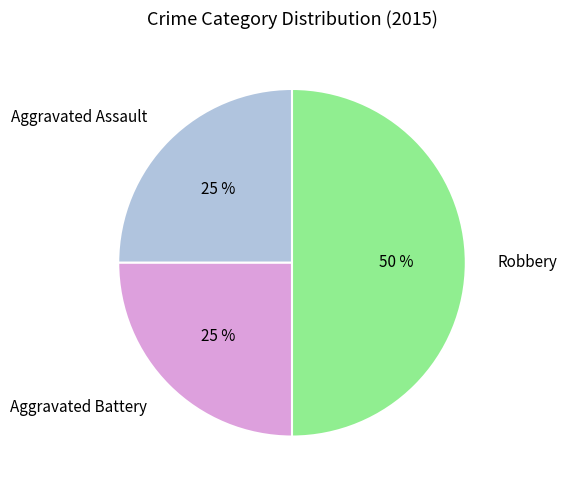

Which slice is the largest?

Robbery